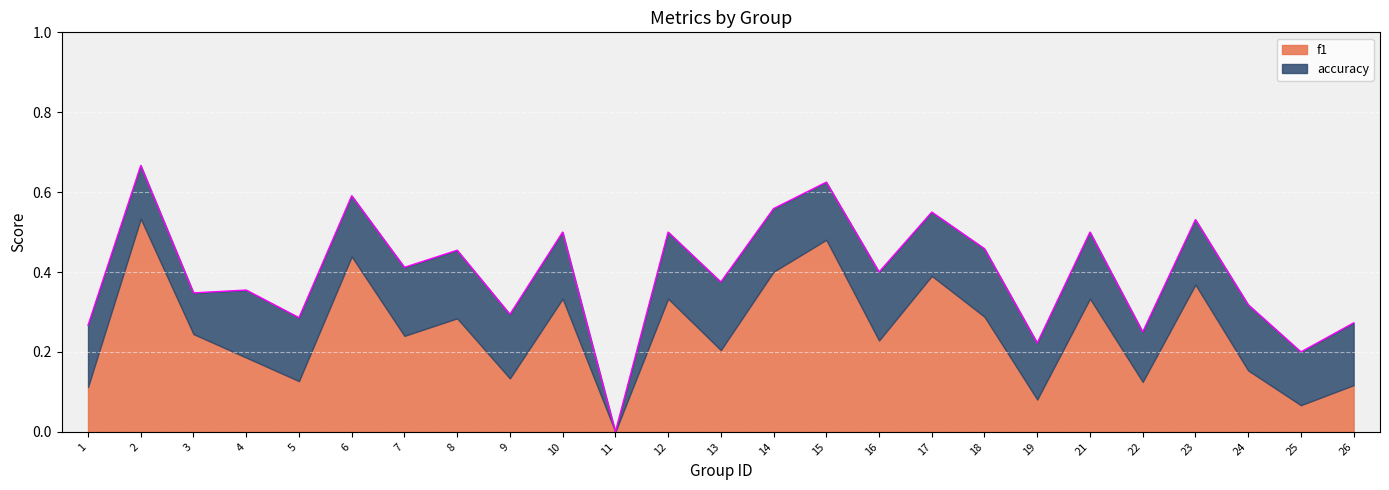

True or false: there are more than 1 points higher than both neighbors.

True